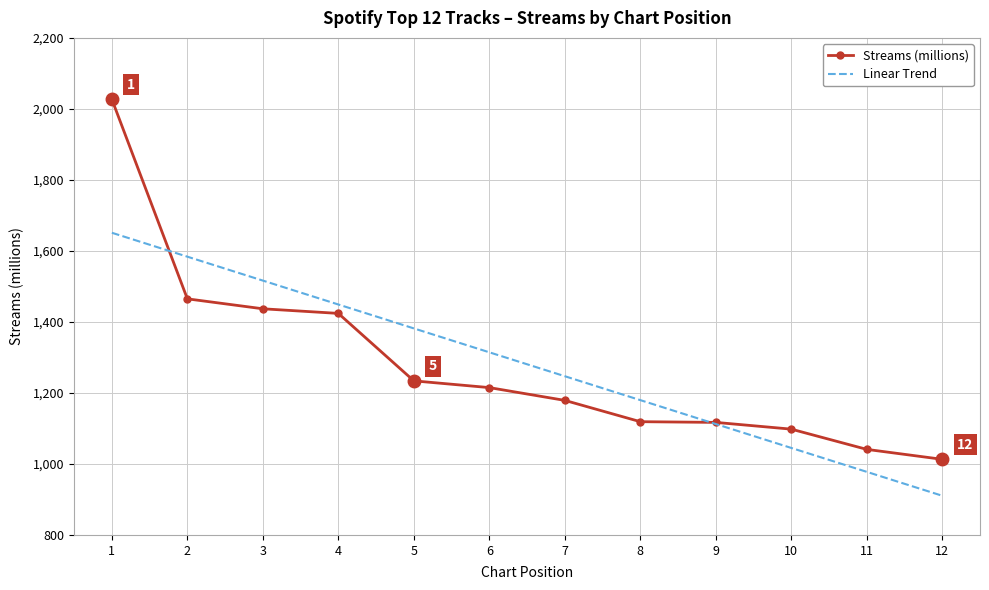

What is the value of the 12th point from the left?

1013